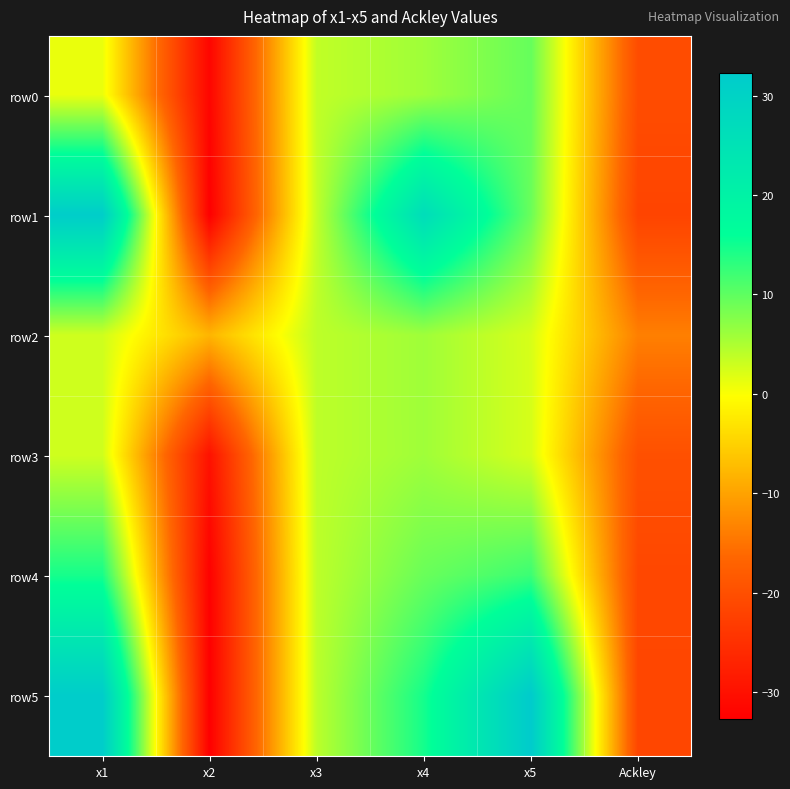

How many series are shown in this chart?

6